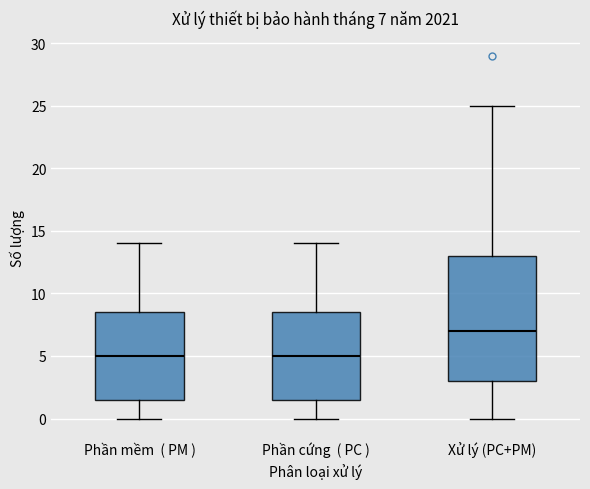

Which box has the highest median line?

Xử lý (PC+PM)